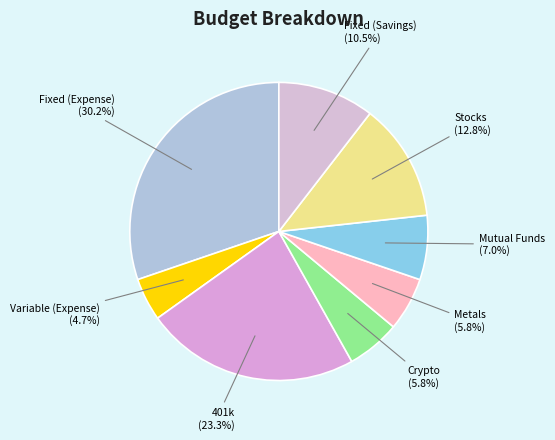

Does Crypto account for over 50% of the chart?

No